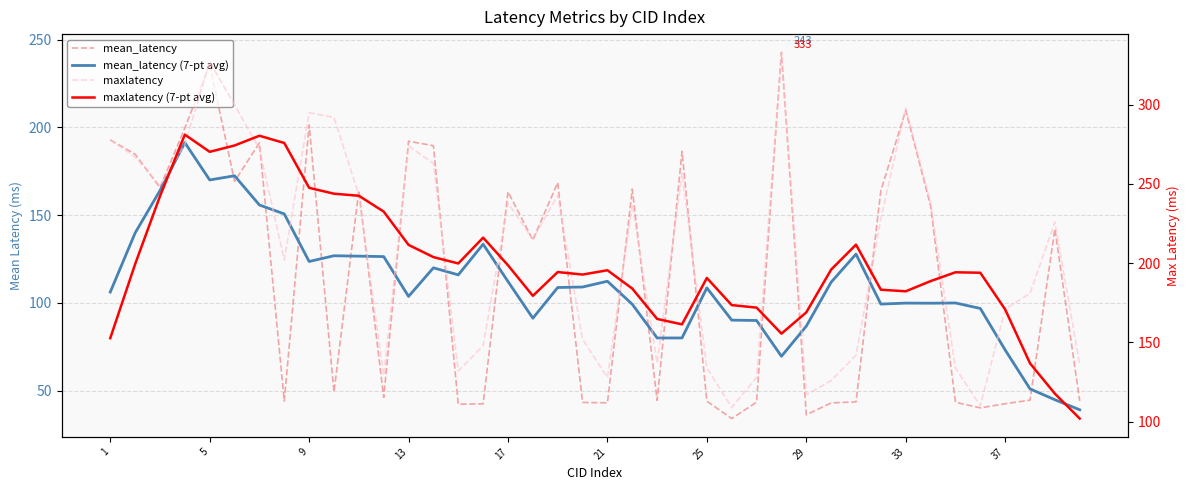

In maxlatency, how many points are higher than both neighbors (excluding endpoints)?

10